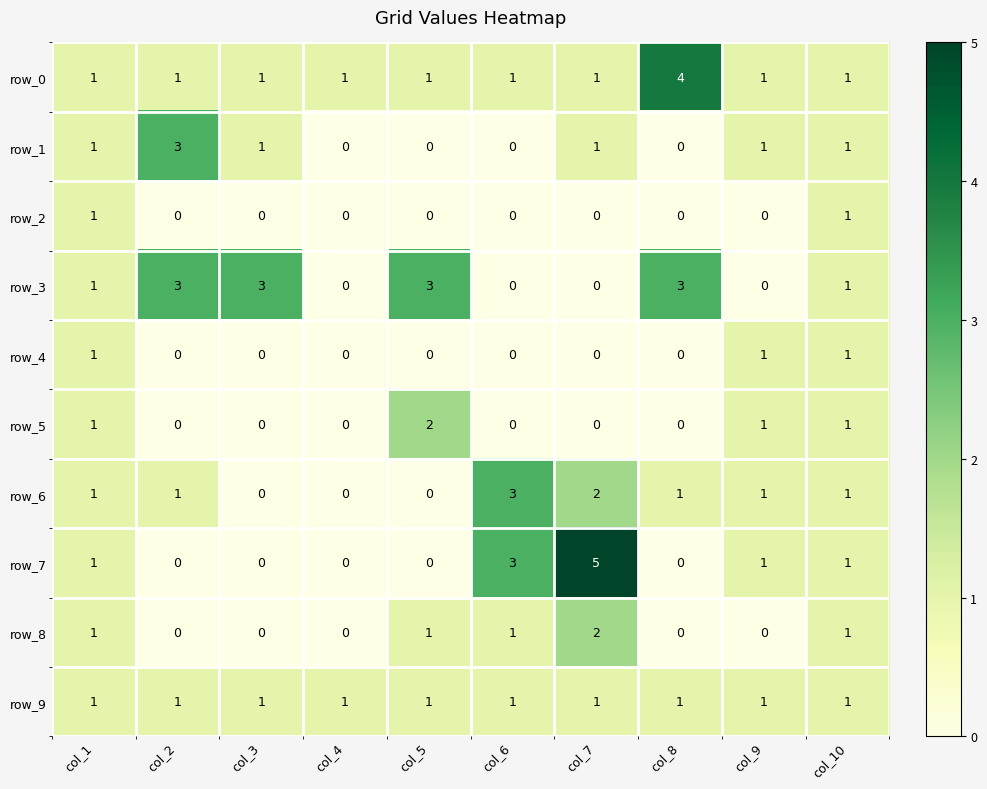

Reading left to right, list all the values displayed in this chart.

row_0: col_1=1	col_2=1	col_3=1	col_4=1	col_5=1	col_6=1	col_7=1	col_8=4	col_9=1	col_10=1
row_1: col_1=1	col_2=3	col_3=1	col_4=0	col_5=0	col_6=0	col_7=1	col_8=0	col_9=1	col_10=1
row_2: col_1=1	col_2=0	col_3=0	col_4=0	col_5=0	col_6=0	col_7=0	col_8=0	col_9=0	col_10=1
row_3: col_1=1	col_2=3	col_3=3	col_4=0	col_5=3	col_6=0	col_7=0	col_8=3	col_9=0	col_10=1
row_4: col_1=1	col_2=0	col_3=0	col_4=0	col_5=0	col_6=0	col_7=0	col_8=0	col_9=1	col_10=1
row_5: col_1=1	col_2=0	col_3=0	col_4=0	col_5=2	col_6=0	col_7=0	col_8=0	col_9=1	col_10=1
row_6: col_1=1	col_2=1	col_3=0	col_4=0	col_5=0	col_6=3	col_7=2	col_8=1	col_9=1	col_10=1
row_7: col_1=1	col_2=0	col_3=0	col_4=0	col_5=0	col_6=3	col_7=5	col_8=0	col_9=1	col_10=1
row_8: col_1=1	col_2=0	col_3=0	col_4=0	col_5=1	col_6=1	col_7=2	col_8=0	col_9=0	col_10=1
row_9: col_1=1	col_2=1	col_3=1	col_4=1	col_5=1	col_6=1	col_7=1	col_8=1	col_9=1	col_10=1